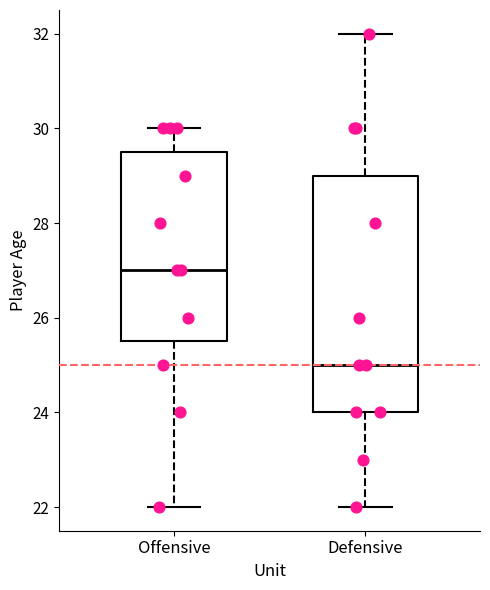

Reading left to right, transcribe this box plot: for each box, give where its median line is, the range the box spans, and where its two whiskers end, as read against the y-axis. The values are not printed on the chart, so give them approximately, as read against the axis.

Offensive: median 27.0, box 25.6 to 29.6, whiskers 22.0 to 30.0
Defensive: median 25.0, box 24.0 to 29.0, whiskers 22.0 to 32.0